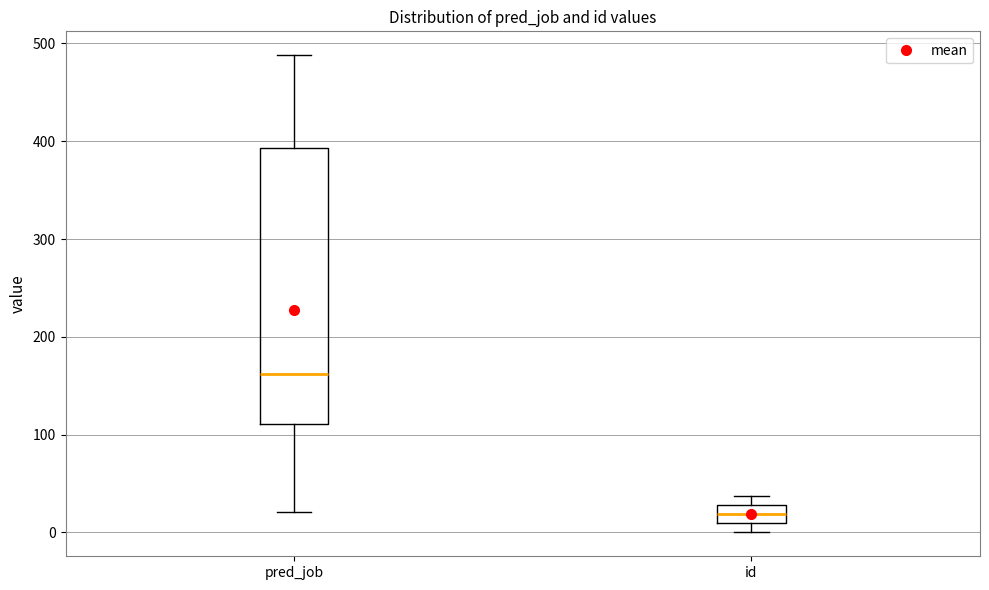

Where does the median line of the box for id sit on the y-axis? The values are not printed on the chart, so give them approximately, as read against the axis.

20